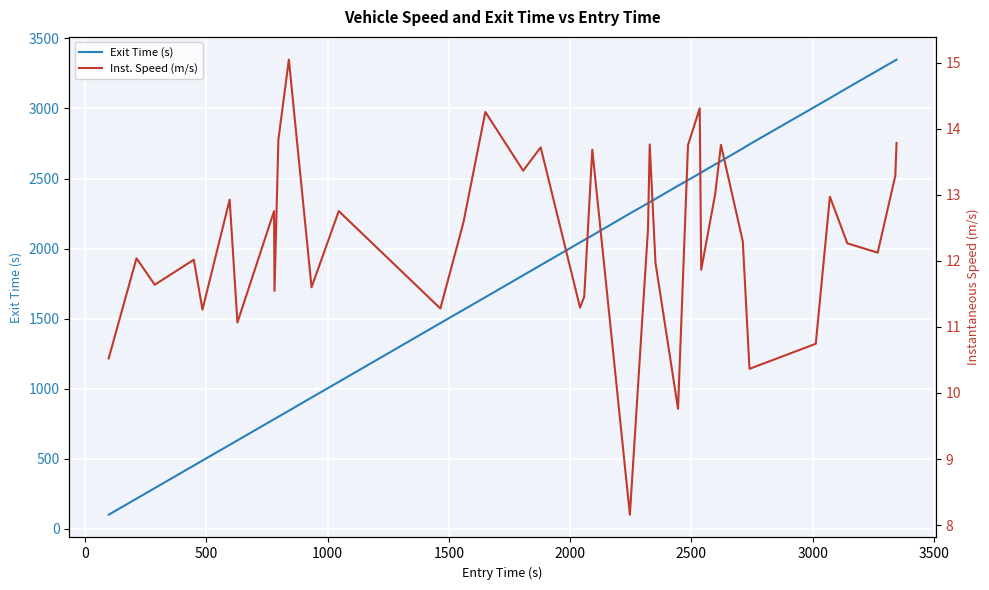

The value of Inst. Speed (m/s) at 26 is 15.4. True or false?

False